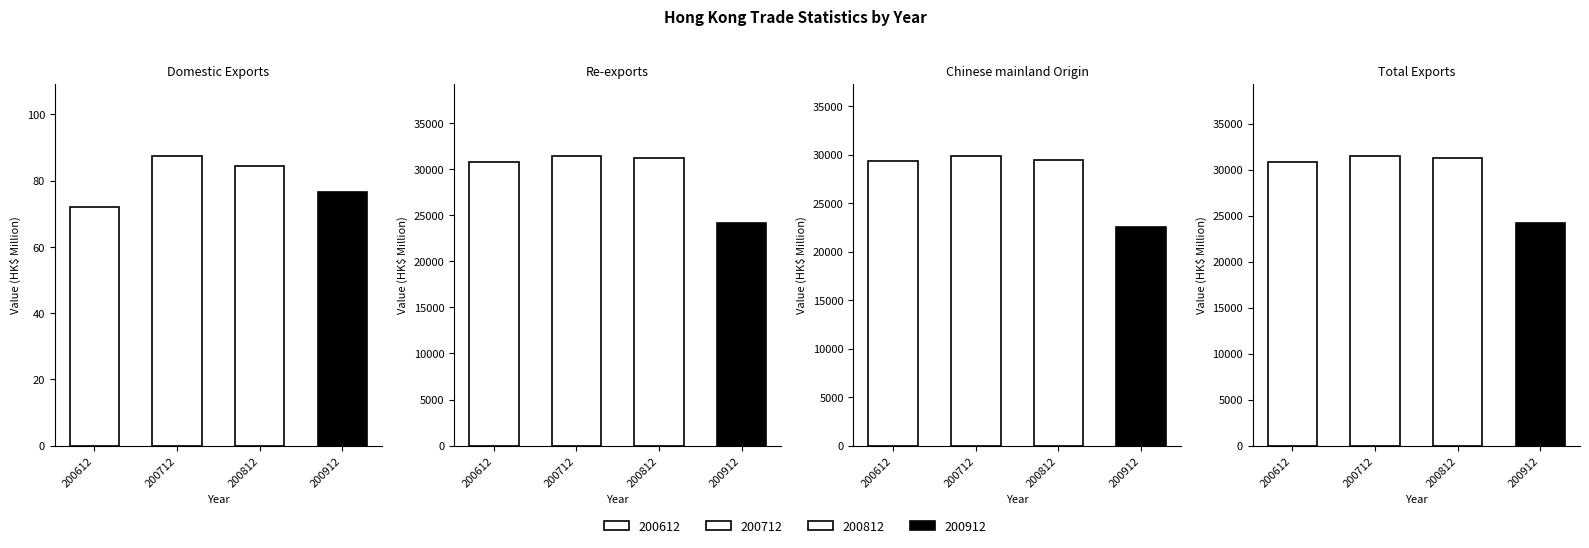

What is the sum of the 200812 values at Total Exports and Chinese mainland Origin?

60724.6